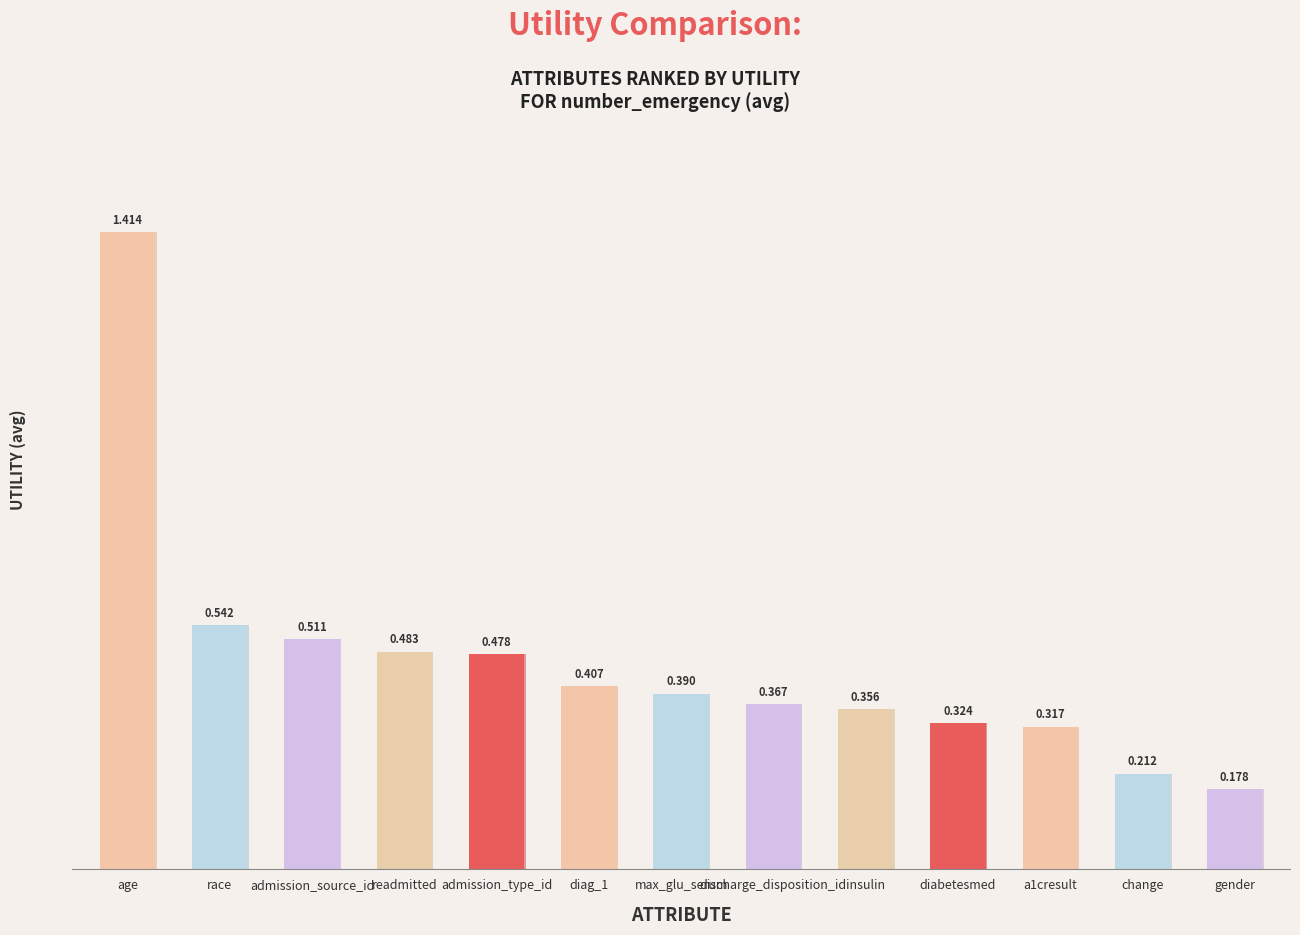

Rank the categories by value from highest to lowest.

age, race, admission_source_id, readmitted, admission_type_id, diag_1, max_glu_serum, discharge_disposition_id, insulin, diabetesmed, a1cresult, change, gender